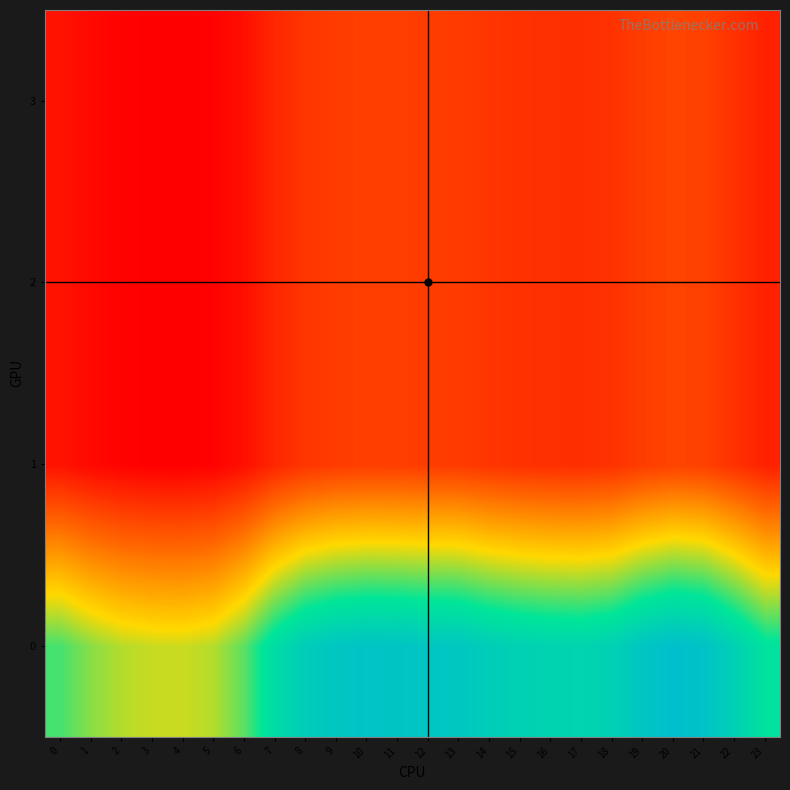

Count the number of categories in the chart.

24